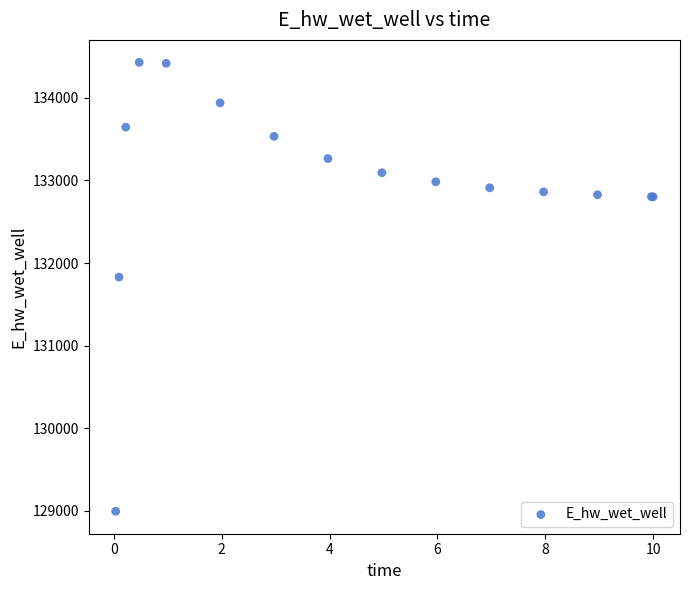

What Y value in the scatter plot is closest to 131713?

131830.9